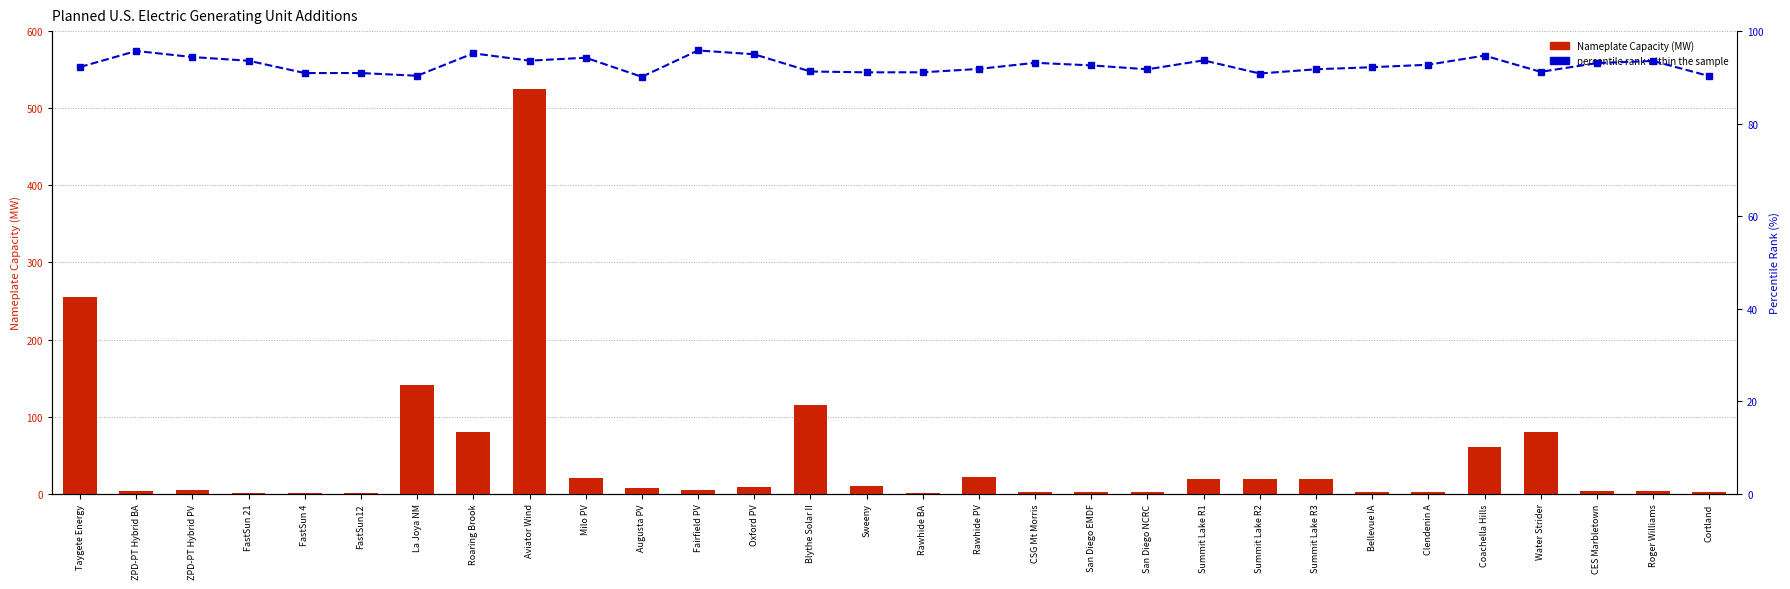

What is the average value of the percentile rank within the sample series?

92.6